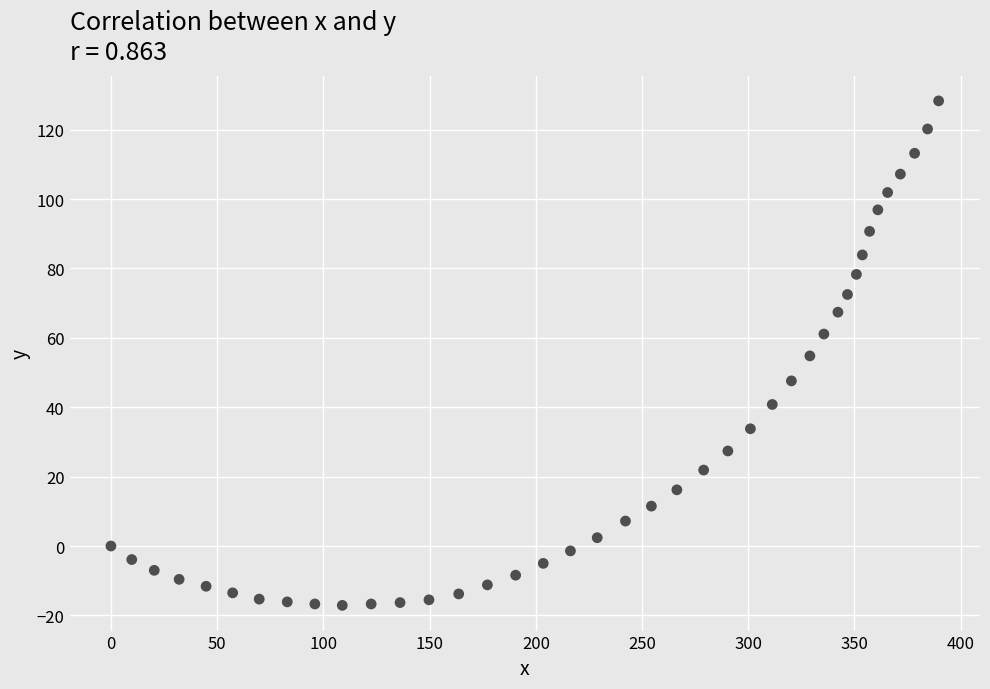

What is the range of X values (max minus min)?

389.6